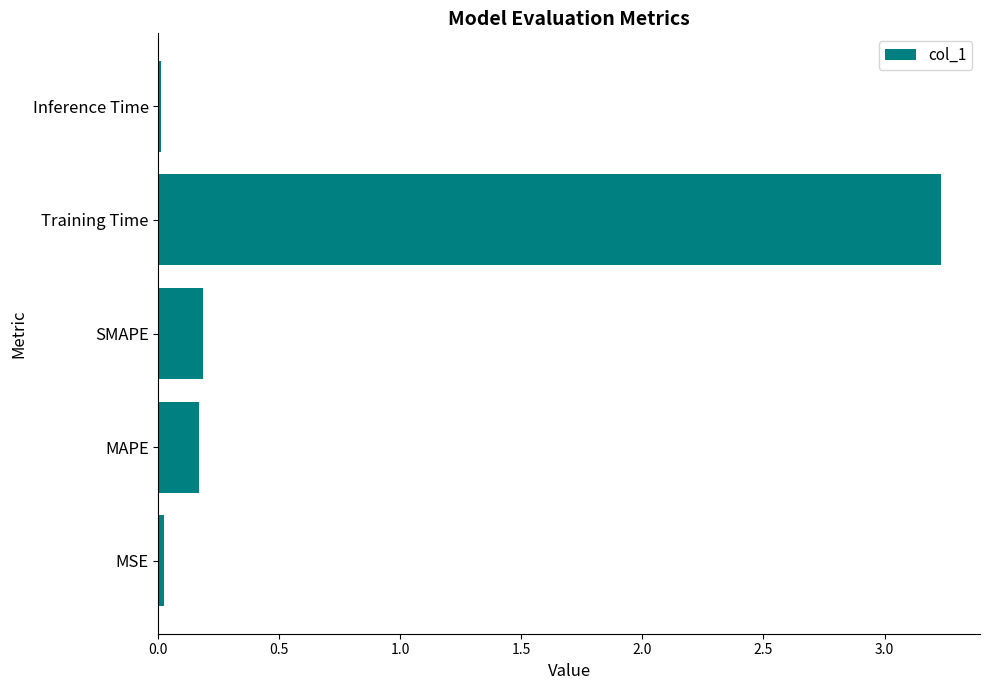

What is the sum of all values?

3.6